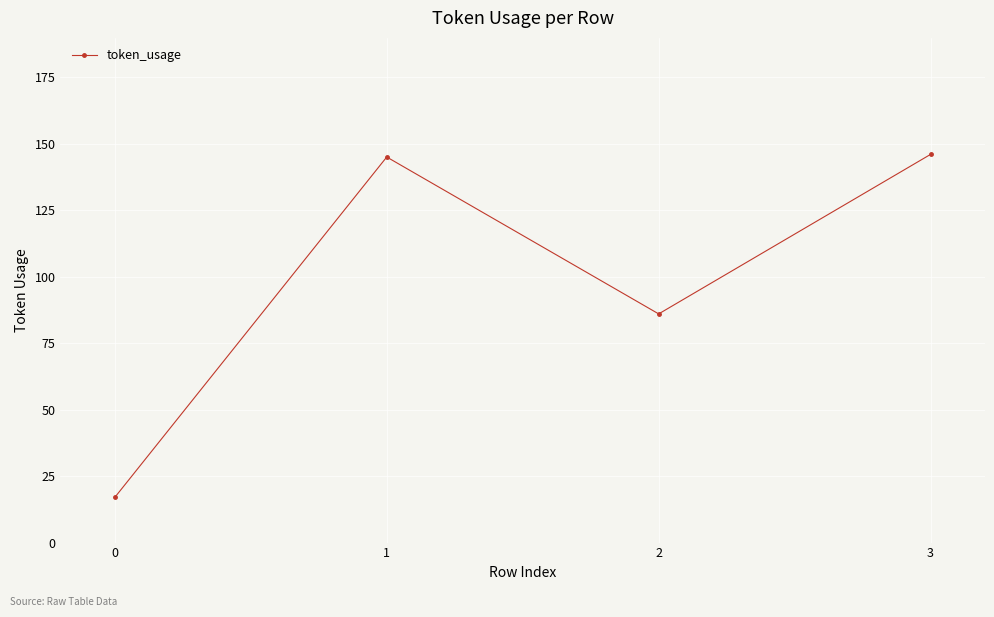

What is the value of the 2nd point from the left?

145